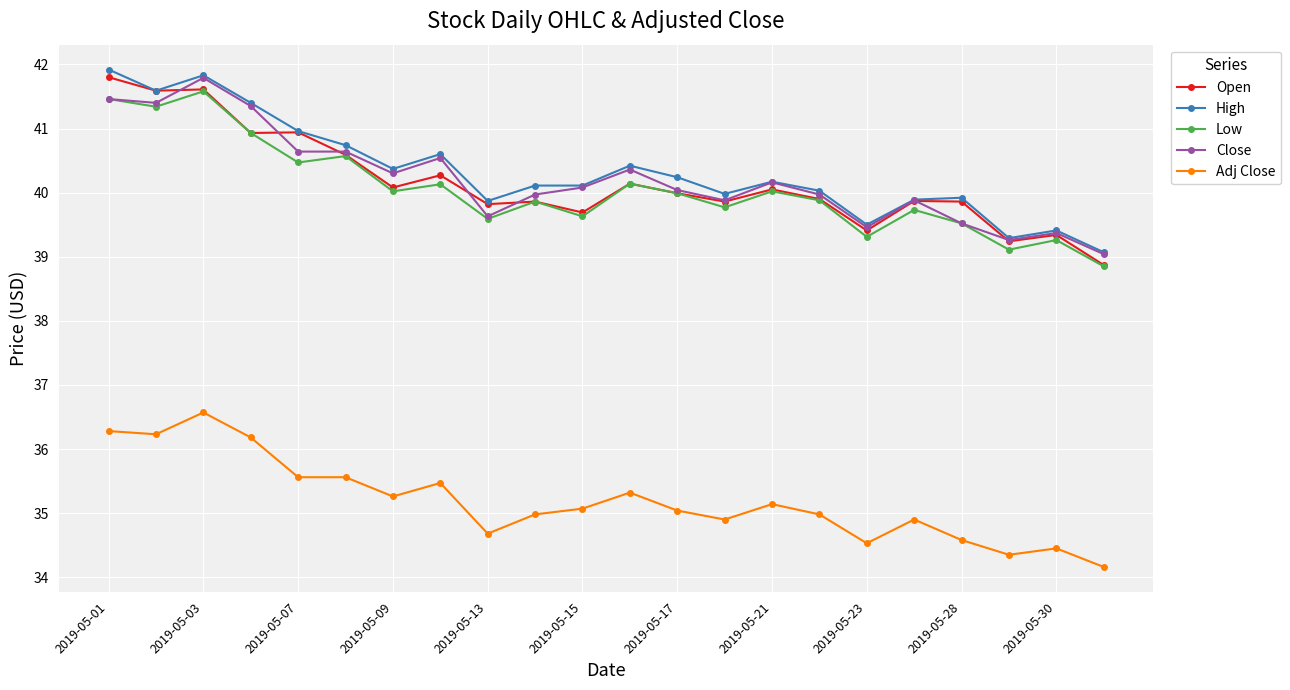

How many data points in Open are above 39?

21